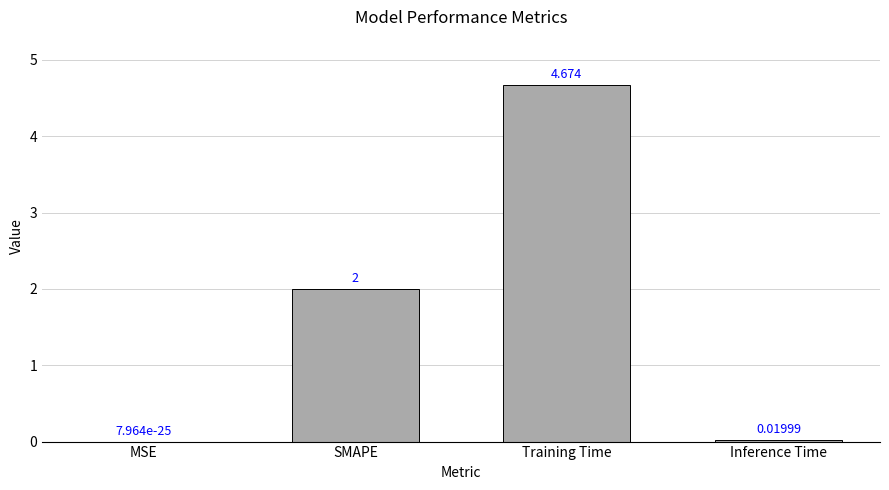

Where is the data nearest to the value 2?

SMAPE